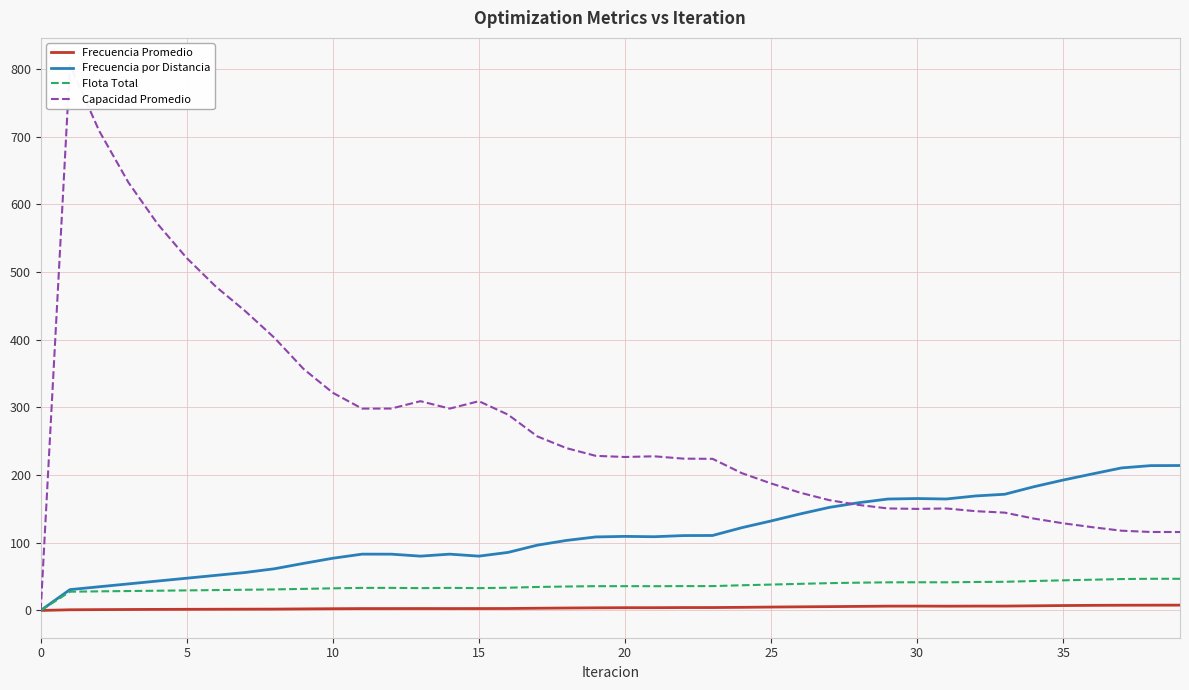

Which category has the highest value in the Frecuencia Promedio series?

39